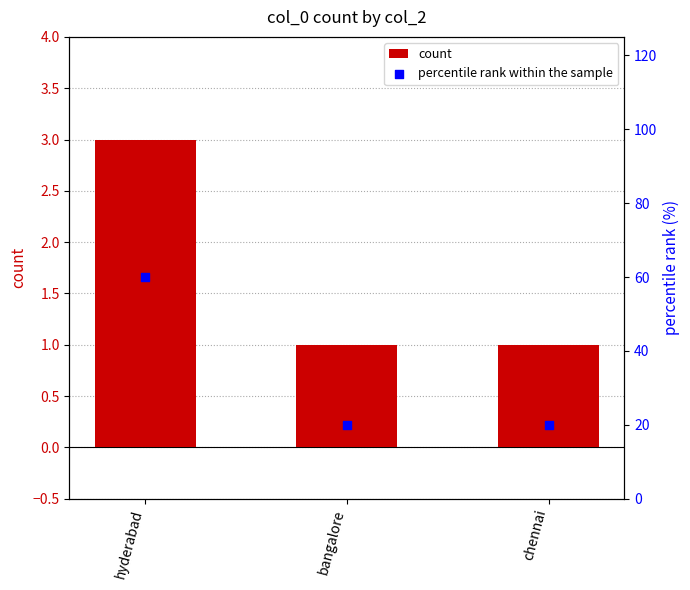

What are all the series names shown in the legend?

count, percentile rank within the sample